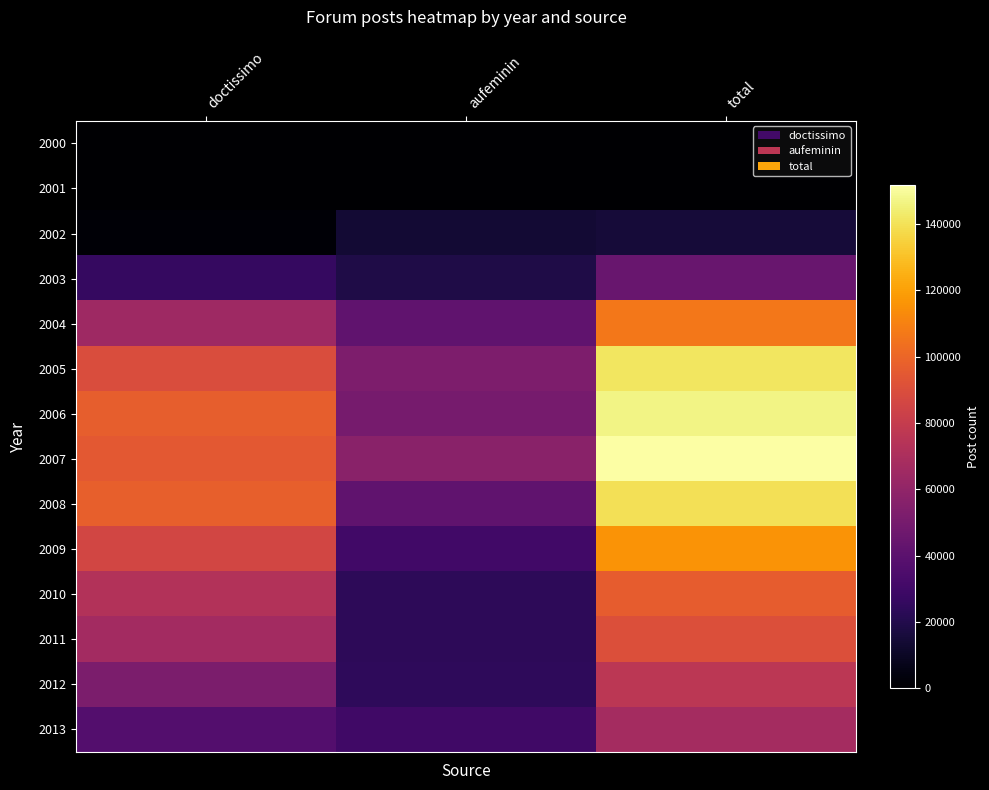

What is the difference between the highest and lowest values at doctissimo?

97733